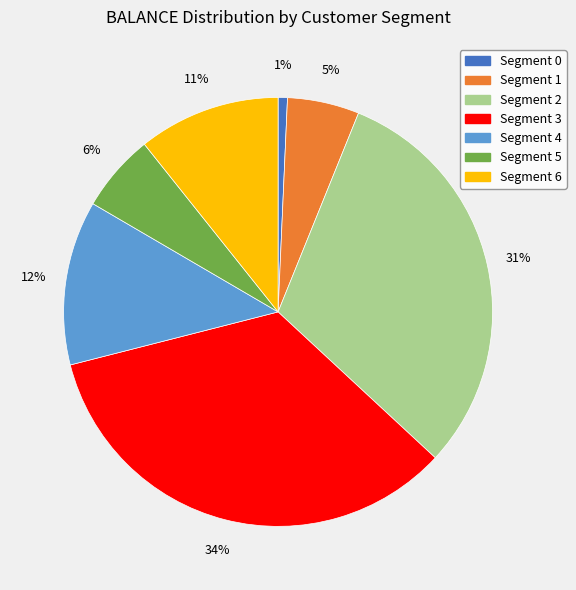

Count the number of slices in the pie.

7